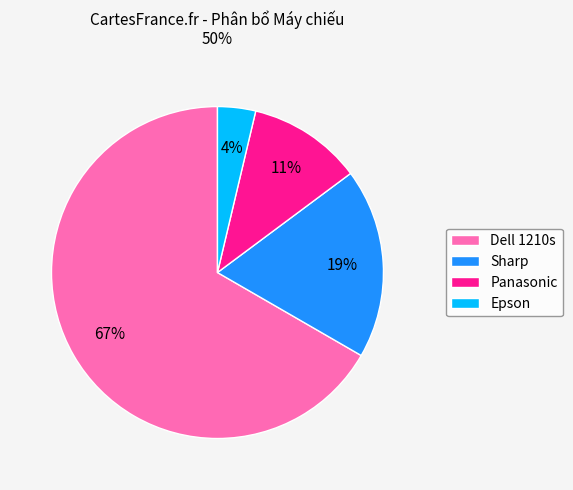

To the nearest percent, what is the difference between the Sharp and Epson slice percentages?

15%